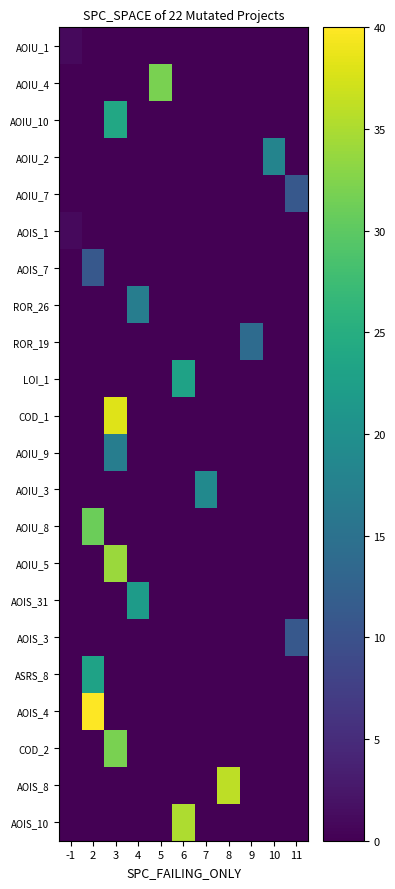

At which category is the sum across all series the highest?

3